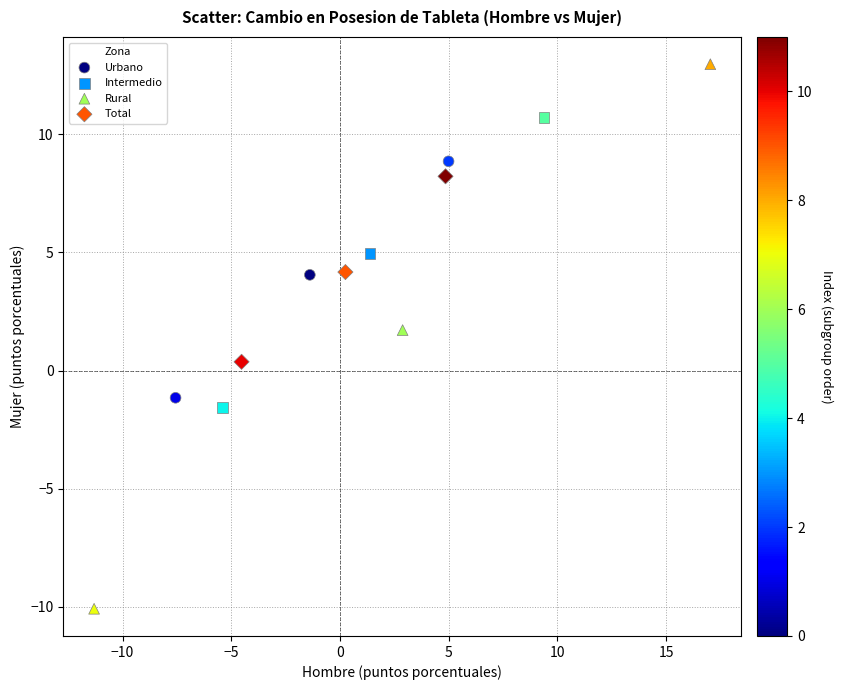

Which series contains the highest Y value?

Rural